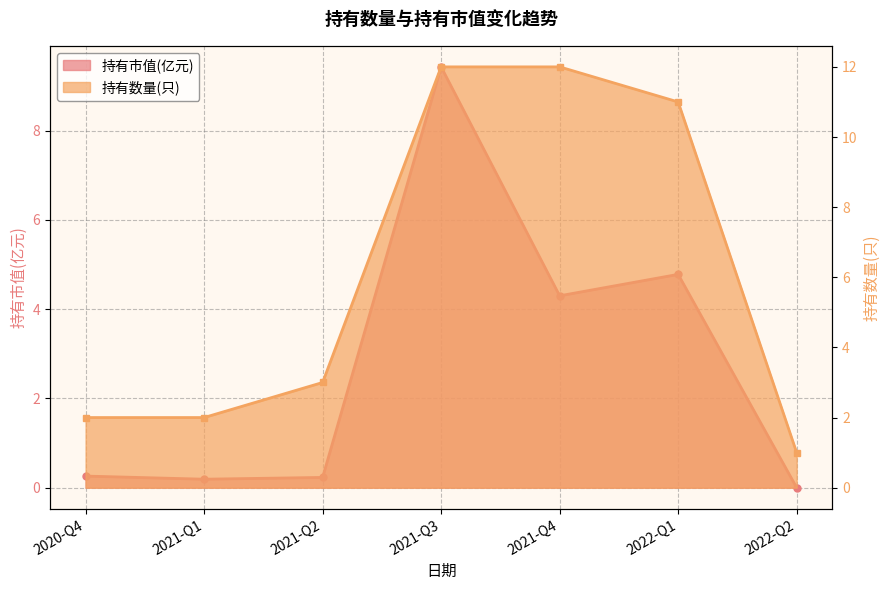

True or false: 持有市值(亿元) and 持有数量(只) cross at least once.

False